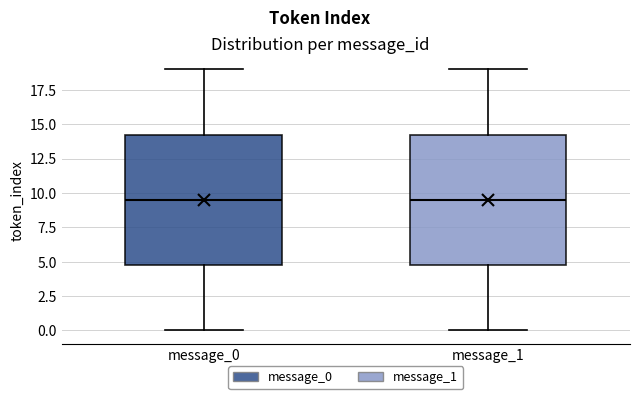

Reading left to right, read every box against the y-axis: the position of its median line, the range the box covers, and the ends of its whiskers. The values are not printed on the chart, so give them approximately, as read against the axis.

message_0: median 9.5, box 5.0 to 14.5, whiskers 0.0 to 19.0
message_1: median 9.5, box 5.0 to 14.5, whiskers 0.0 to 19.0